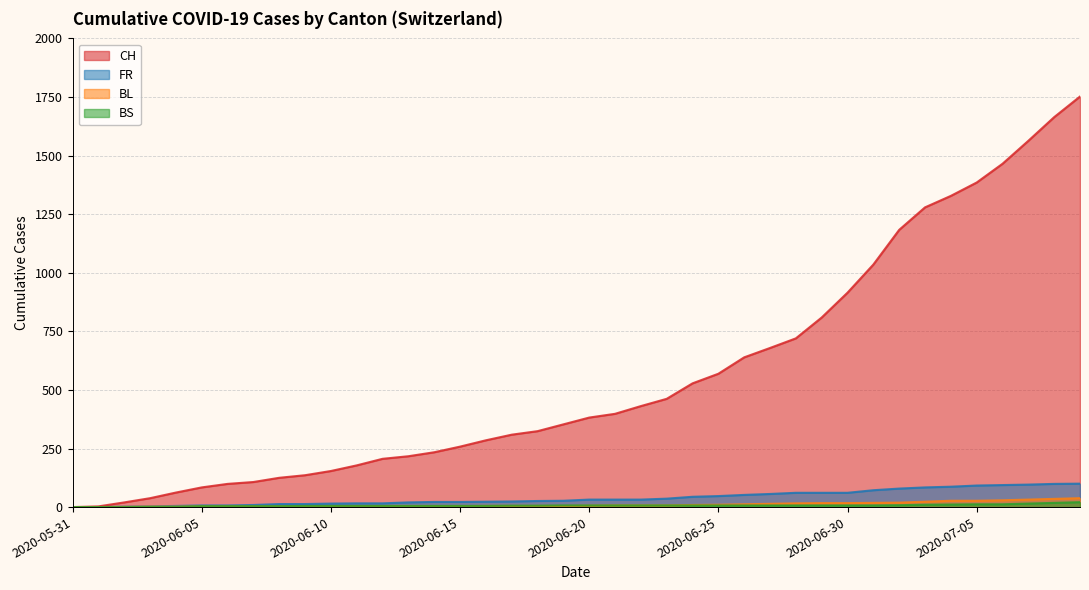

What is the difference between the maximum and minimum values in the CH series?

1752